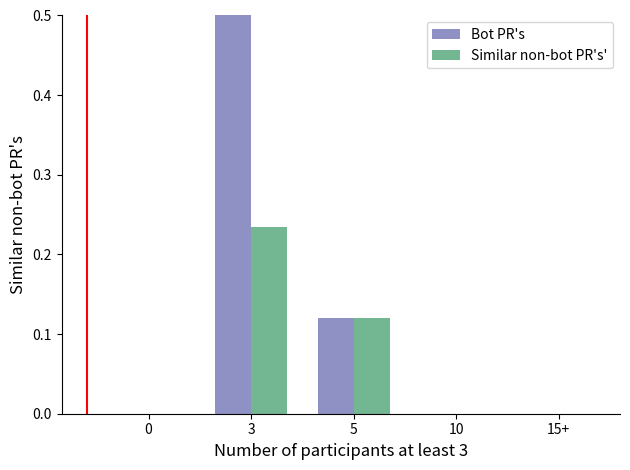

At which category does the chart reach its peak across all series?

3